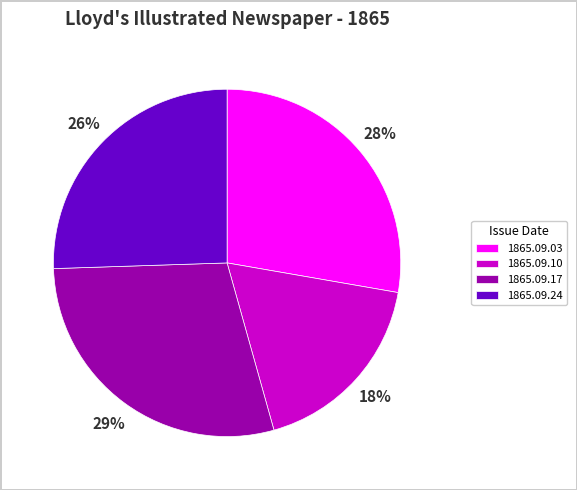

To the nearest percent, what is the difference between the largest and smallest slice percentages?

11%